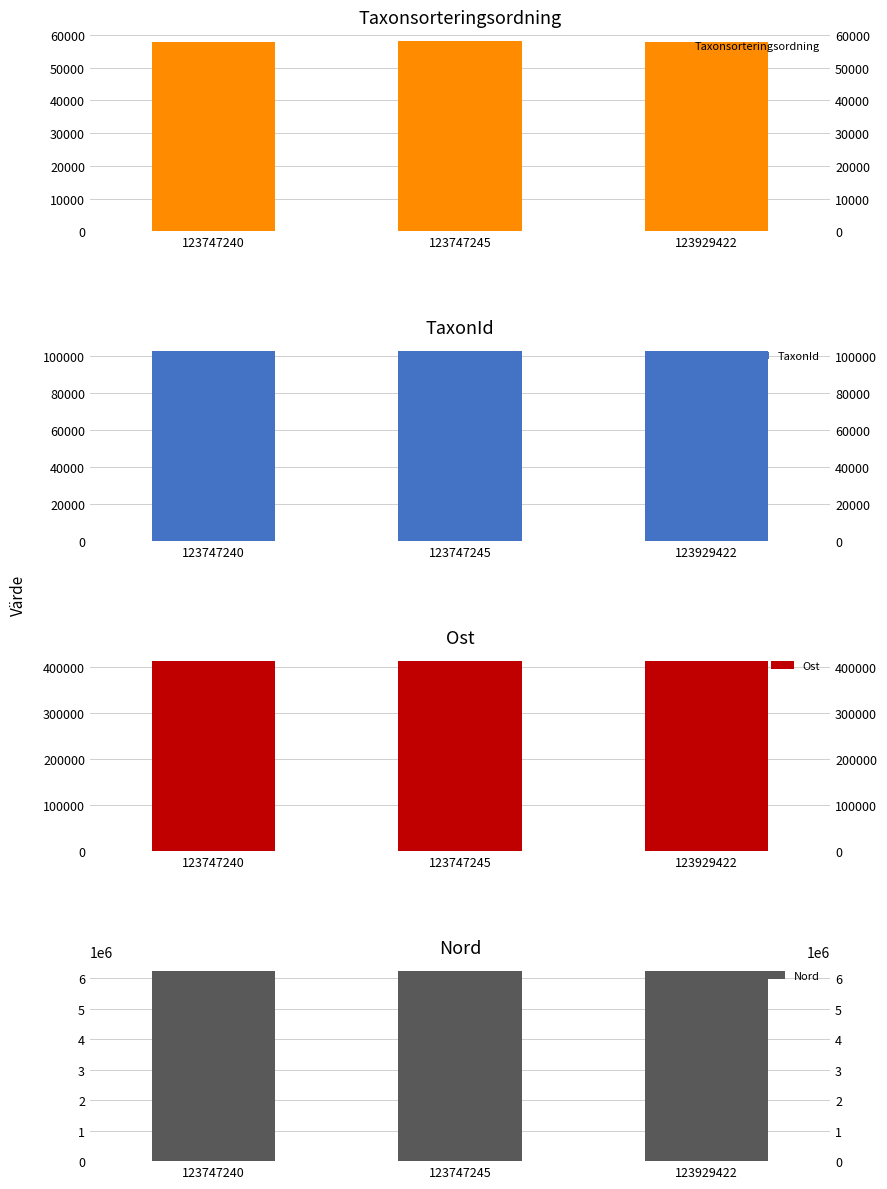

The TaxonId series shows 103042 at 123747245. True or false?

True